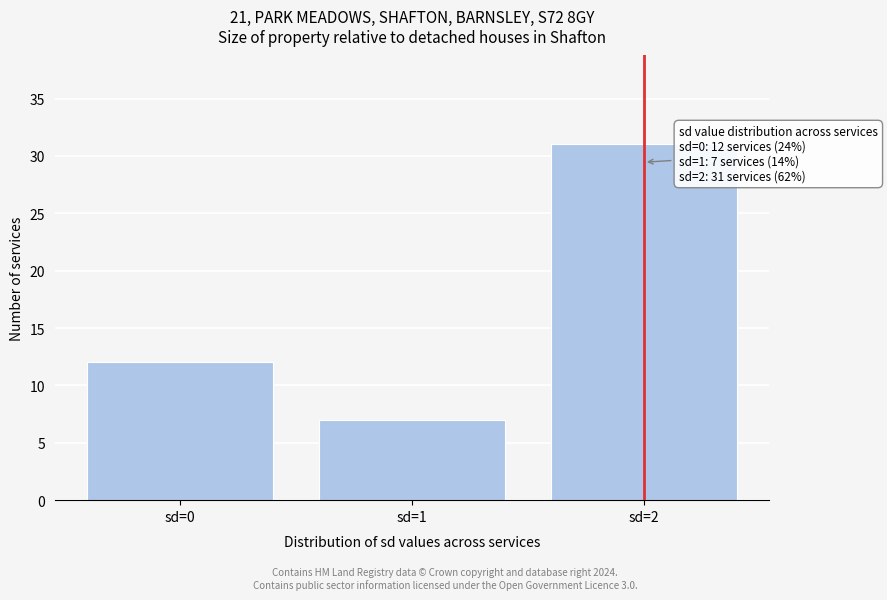

Reading left to right, what are all the values shown in this chart?

12	7	31